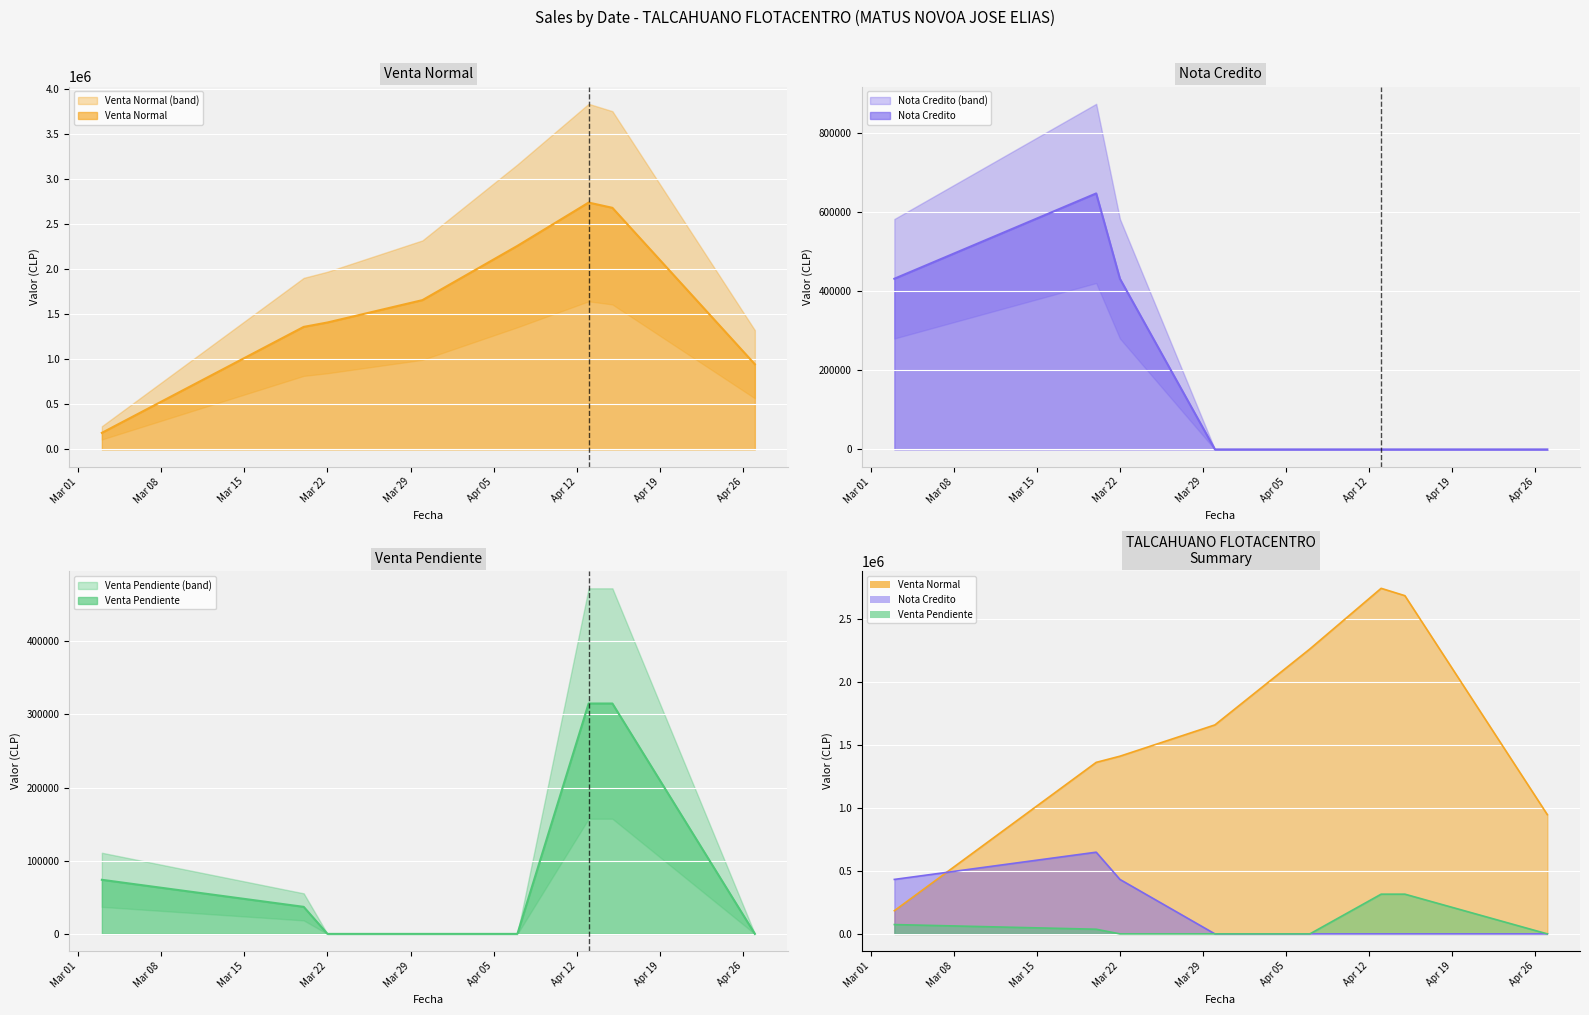

True or false: Nota Credito has a value of 0 at 24.

True